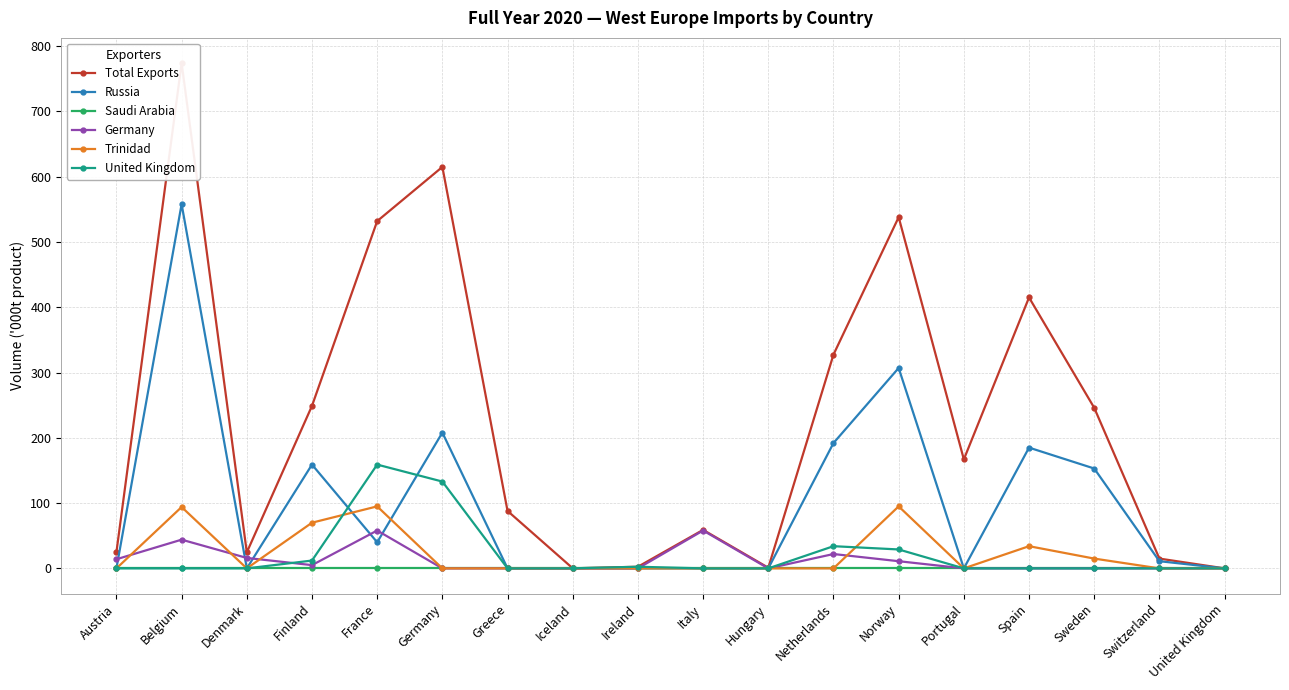

List the labels in order of United Kingdom value, largest first.

France, Germany, Netherlands, Norway, Finland, Ireland, Iceland, Austria, Belgium, Denmark, Greece, Italy, Hungary, Portugal, Spain, Sweden, Switzerland, United Kingdom